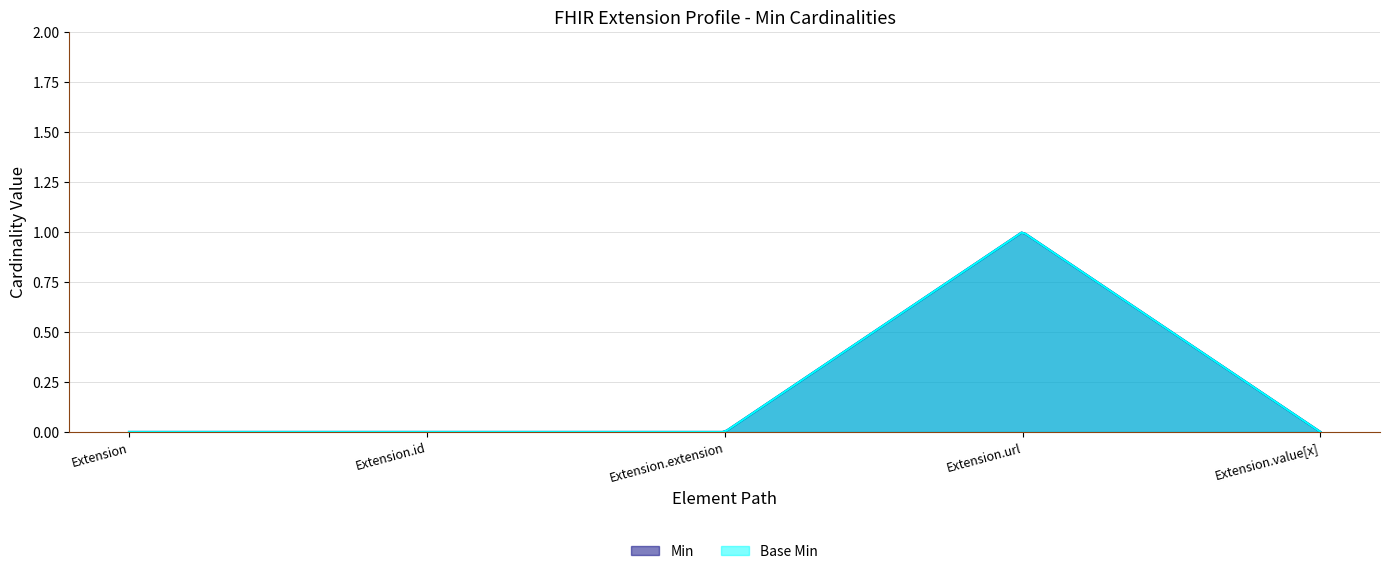

True or false: Base Min and Min cross at least once.

False